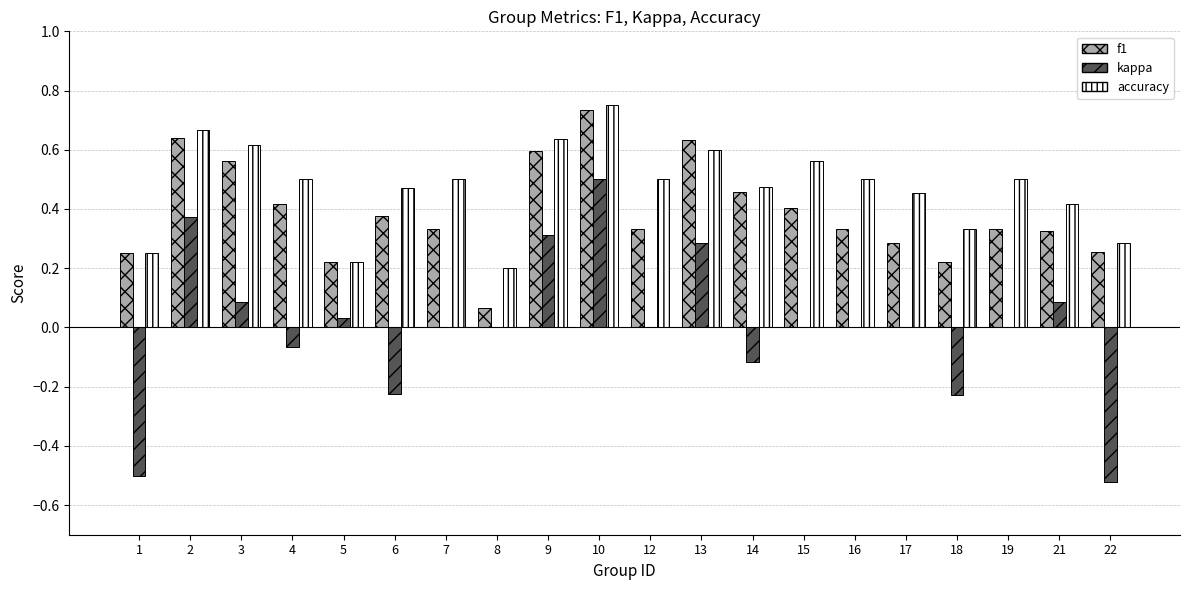

The kappa series shows 0.0 at 19. True or false?

True